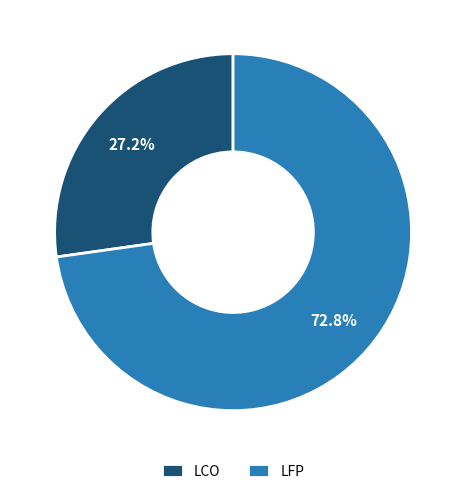

Approximately how many times larger is the value at LFP compared to LCO?

2.7